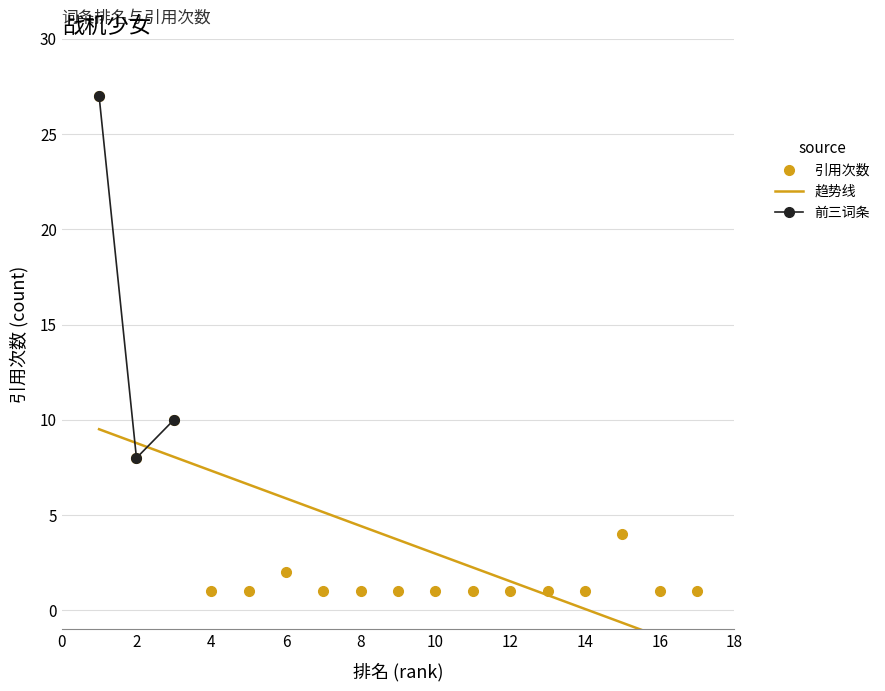

True or false: 引用次数 has a value of 1 at 8.

True